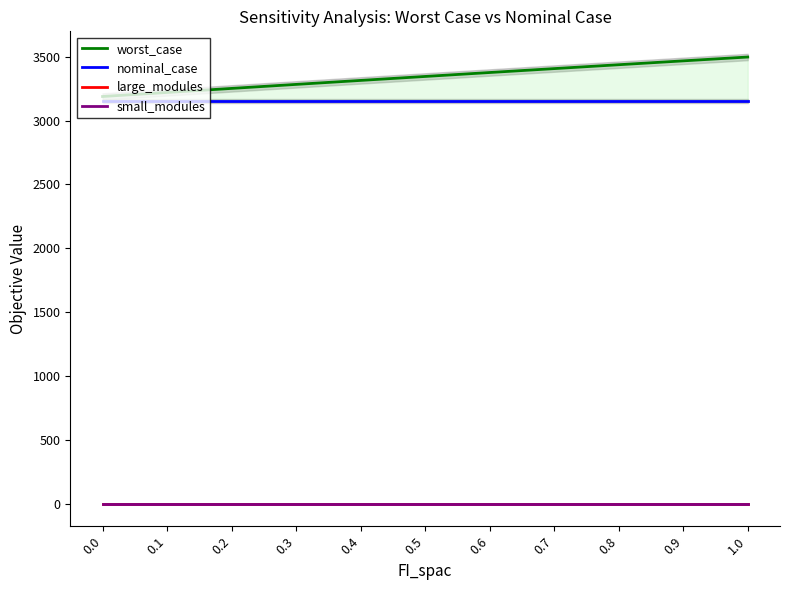

What are all the series names shown in the legend?

worst_case, nominal_case, large_modules, small_modules